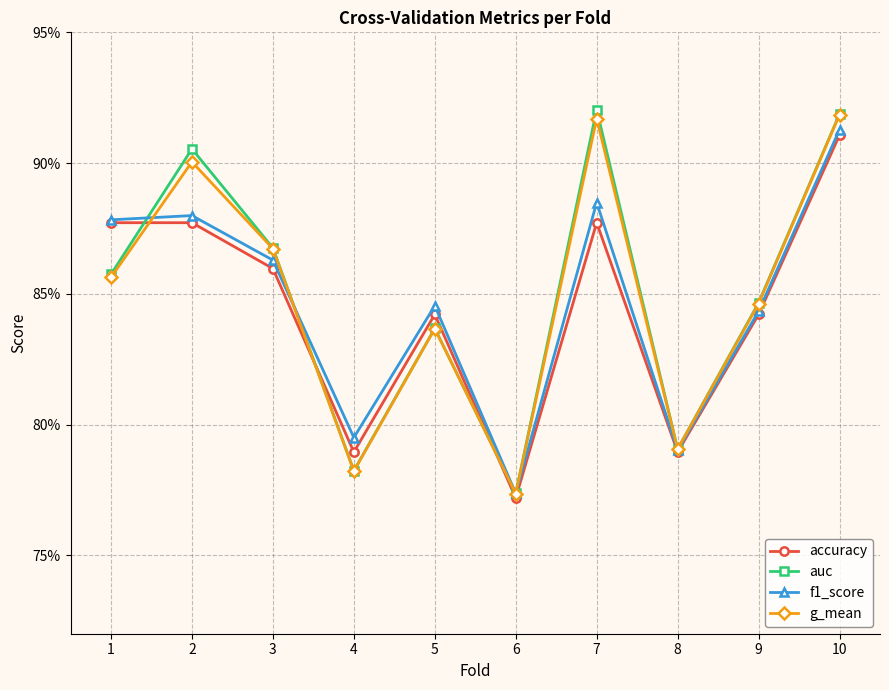

What are all the series names shown in the legend?

accuracy, auc, f1_score, g_mean